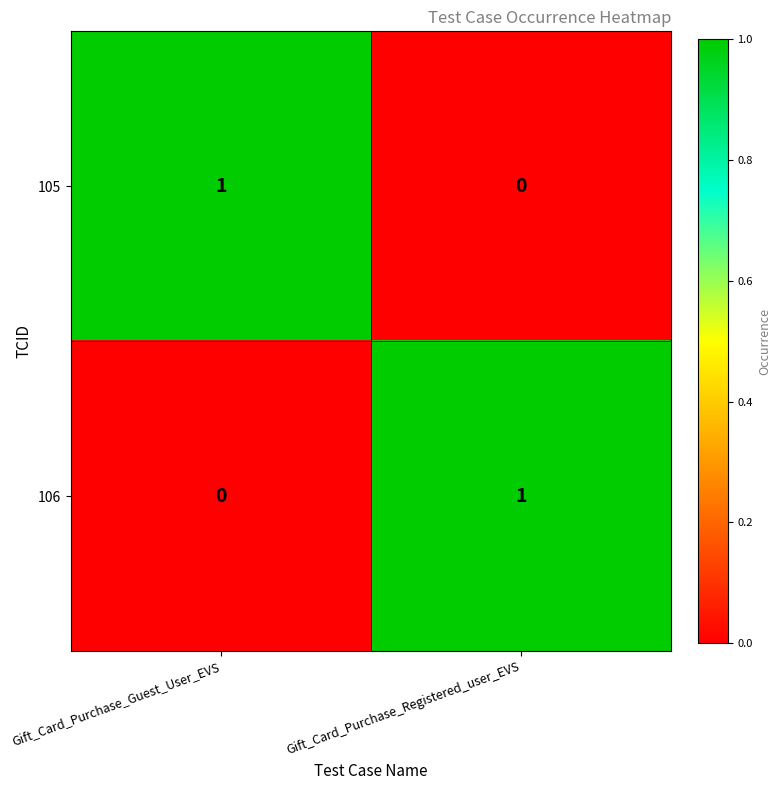

Rank the series at Gift_Card_Purchase_Guest_User_EVS from lowest to highest value.

106, 105